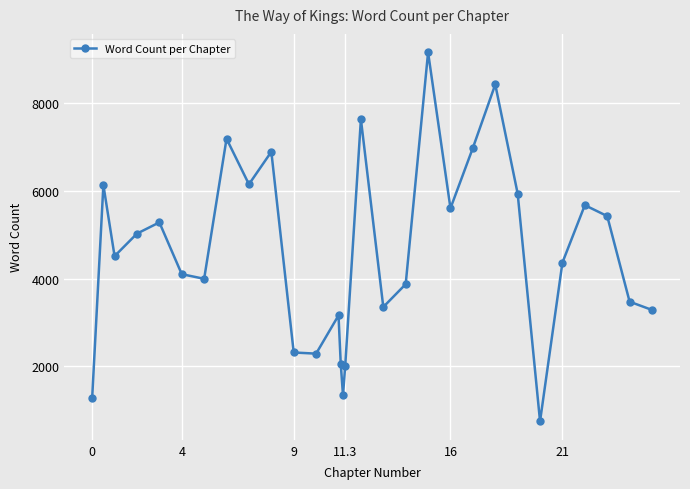

Is this an area chart (filled region under the line)?

No